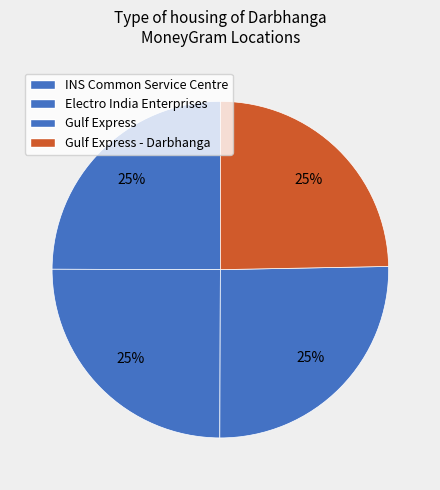

How many segments does this pie chart have?

4